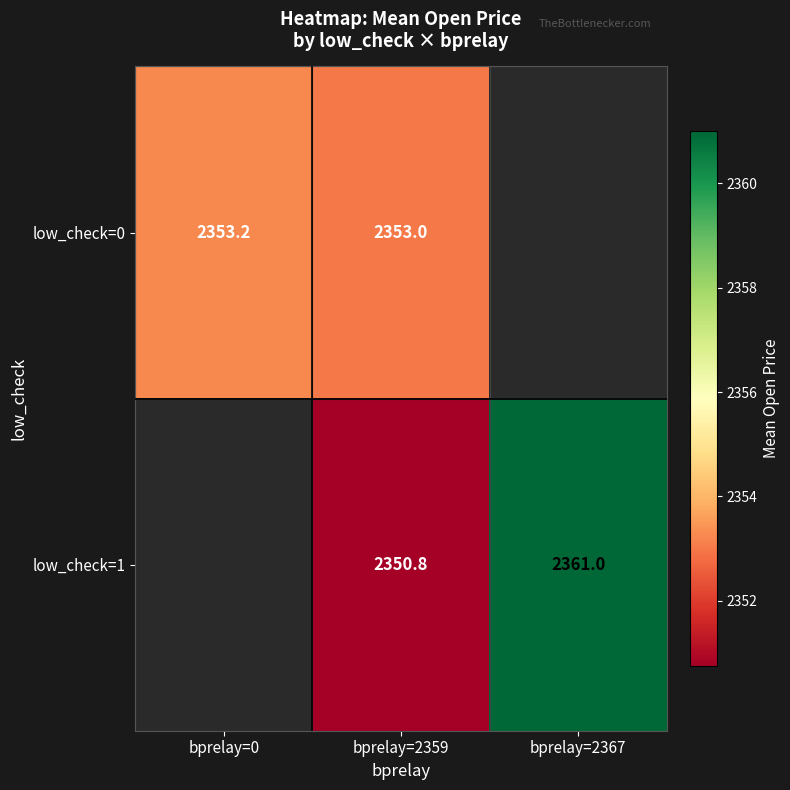

What is the minimum value shown in the chart?

2350.8